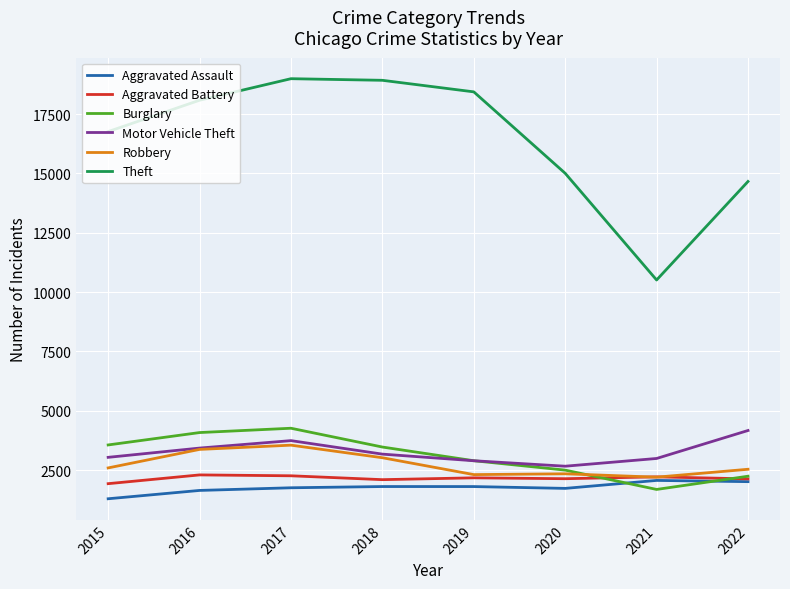

Which series changed the most between 2017 and 2022?

Theft